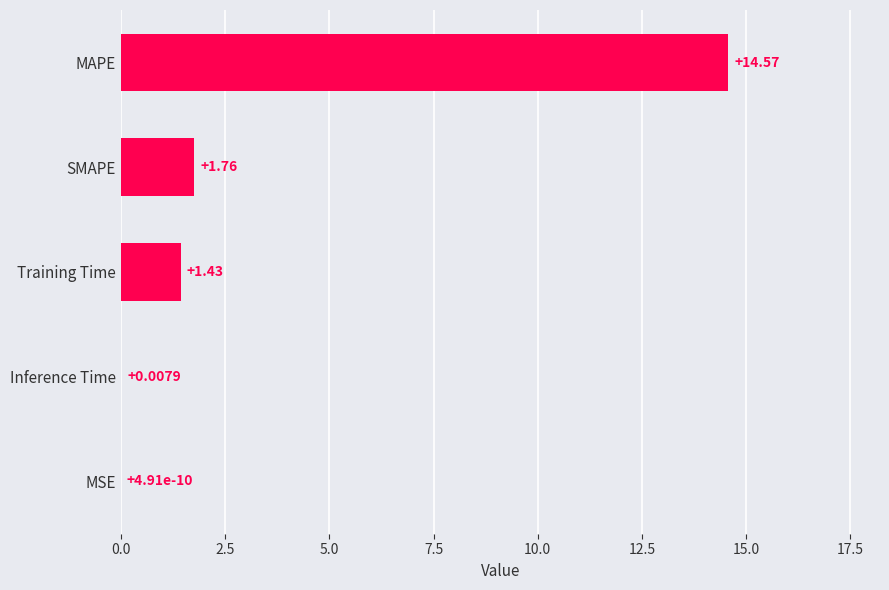

Which category has the highest value across all series?

MAPE